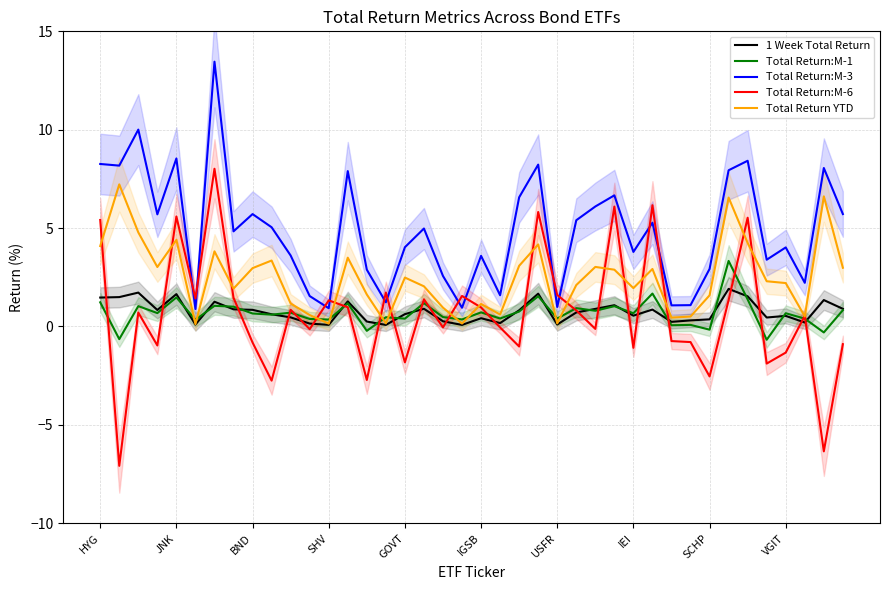

At how many categories does at least one series exceed -3?

40